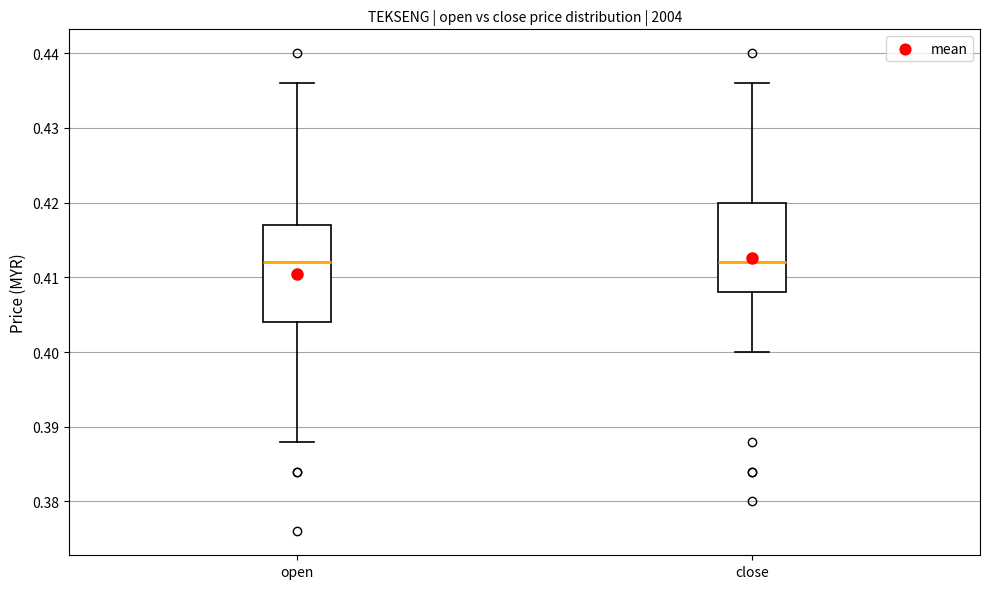

Where does the upper whisker of the box for close end on the y-axis? The values are not printed on the chart, so give them approximately, as read against the axis.

0.436